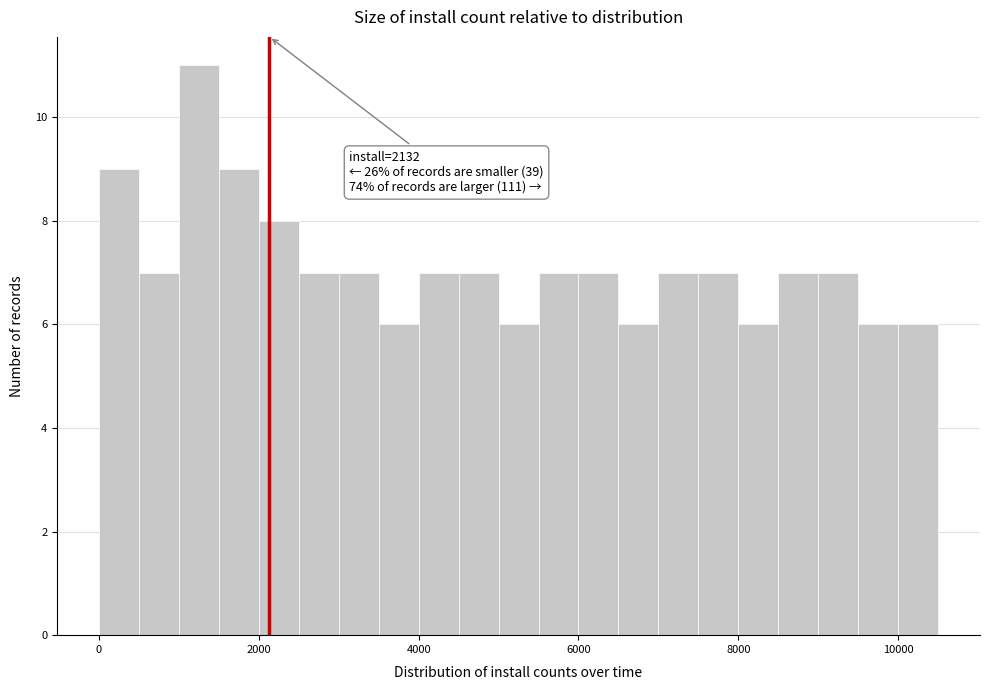

Read against the x-axis, roughly where is the centre of the tallest bar?

1200